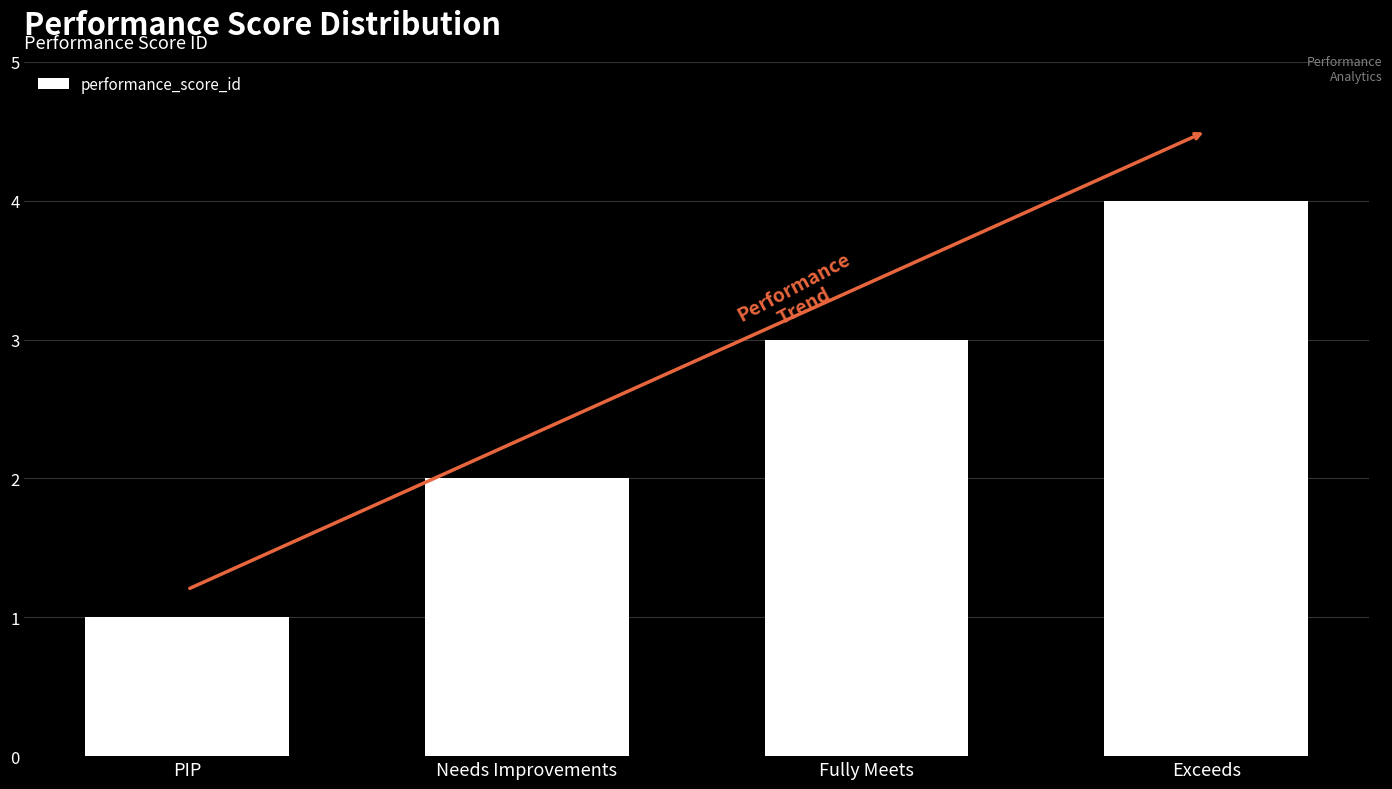

The chart shows a value of 2 at PIP. True or false?

False